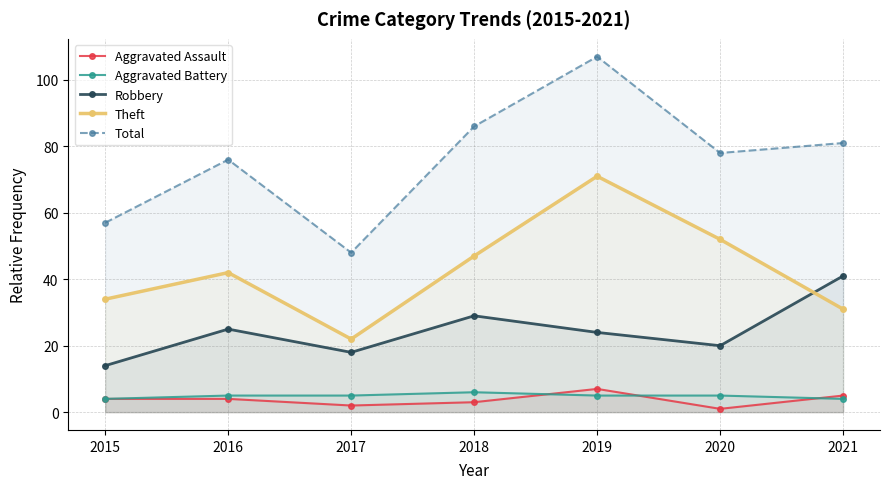

How many interior local peaks does the Total series have?

2